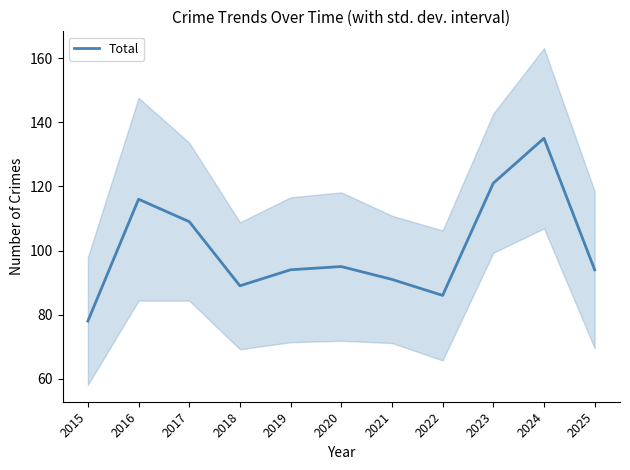

How many distinct data groups are displayed?

1